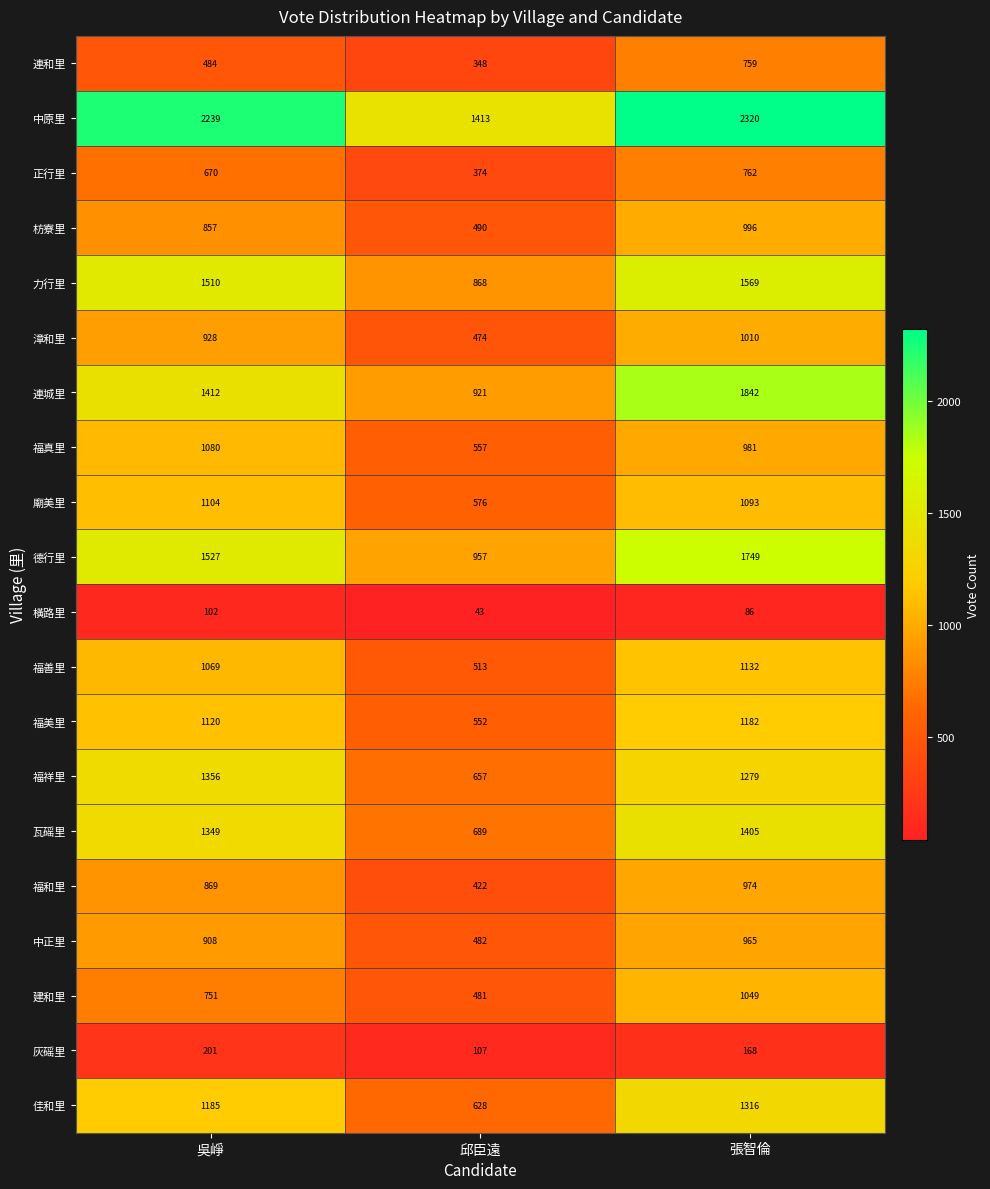

Between 邱臣遠 and 張智倫, which series saw the biggest shift?

連城里